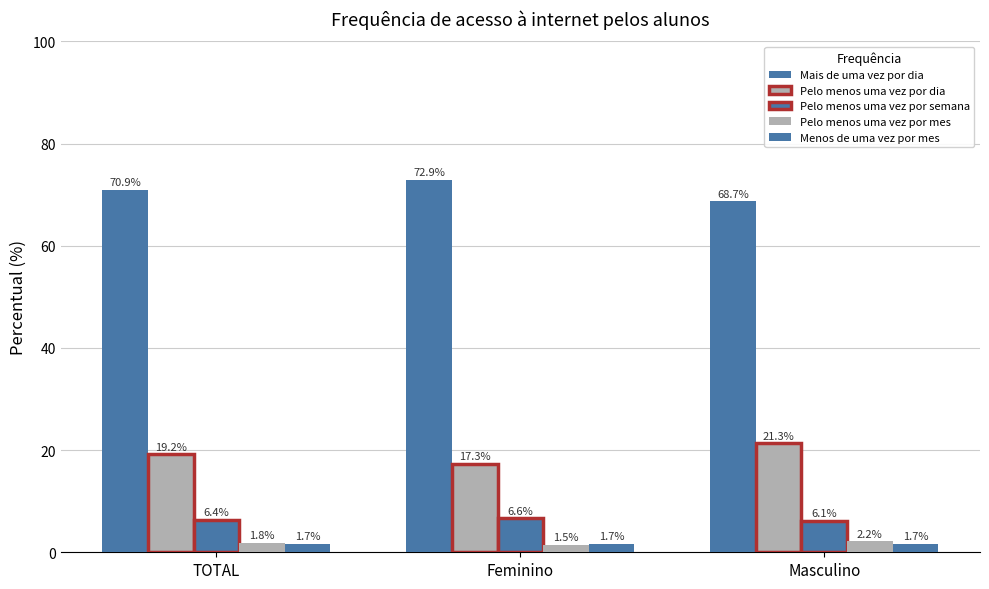

What is the value of the Pelo menos uma vez por mes bar at the 3rd from the left?

2.2